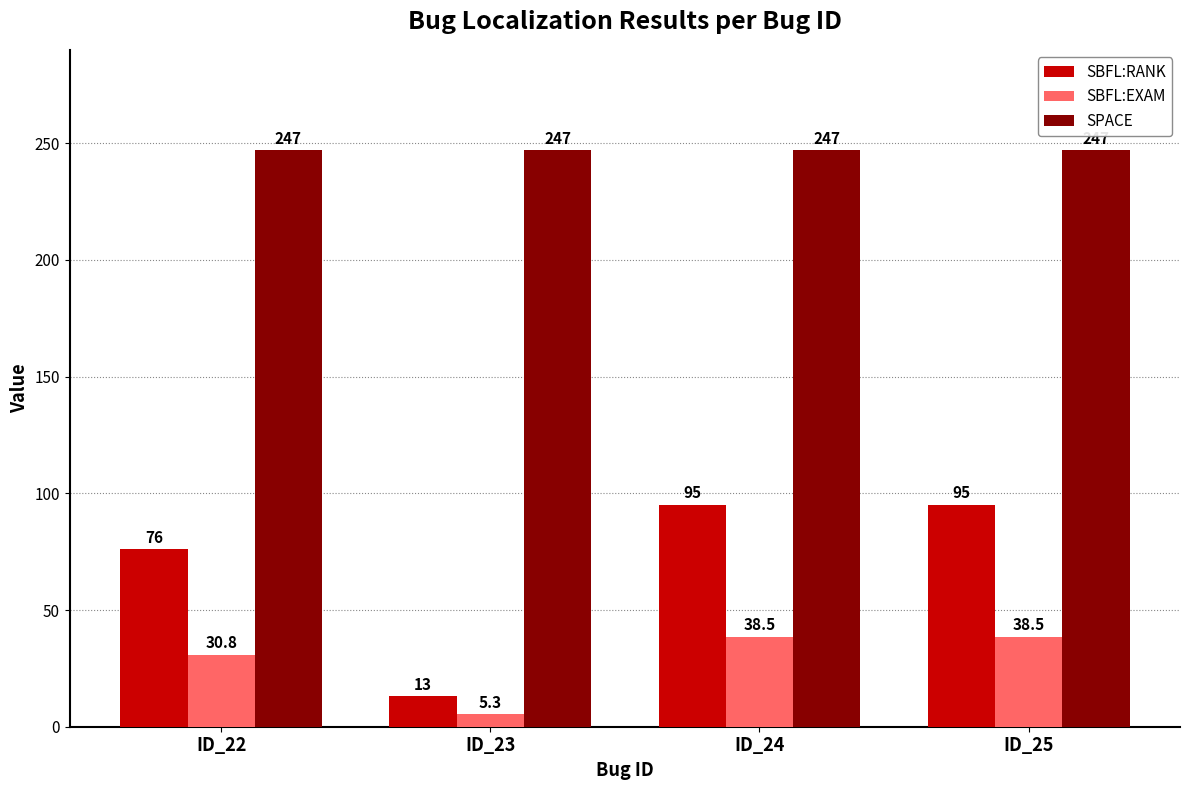

Which series changed the most between ID_23 and ID_25?

SBFL:RANK